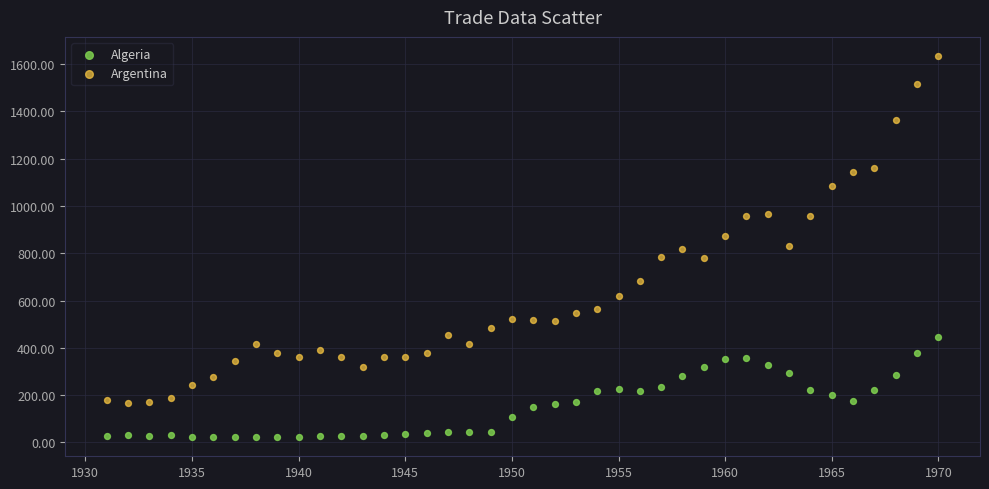

In the Argentina series, what Y value is closest to 901?

871.8